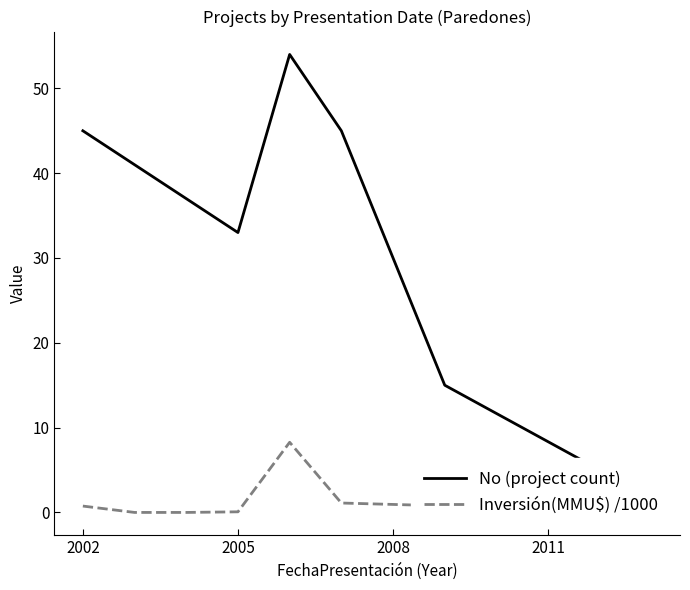

Rank the series by their maximum value, from highest to lowest.

No (project count), Inversión(MMU$) /1000